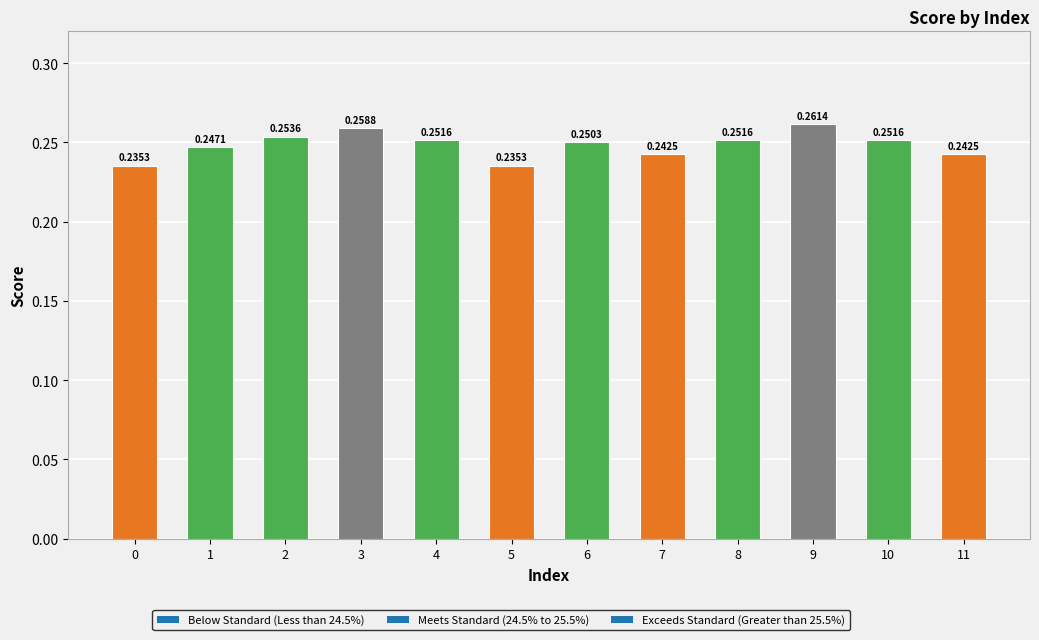

What is the minimum value shown in the chart?

0.2